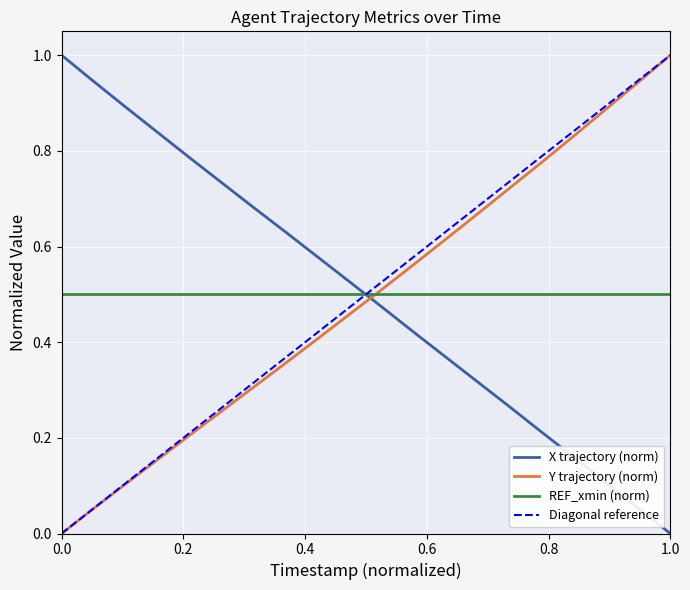

True or false: Y trajectory (norm) and X trajectory (norm) intersect in this chart.

True